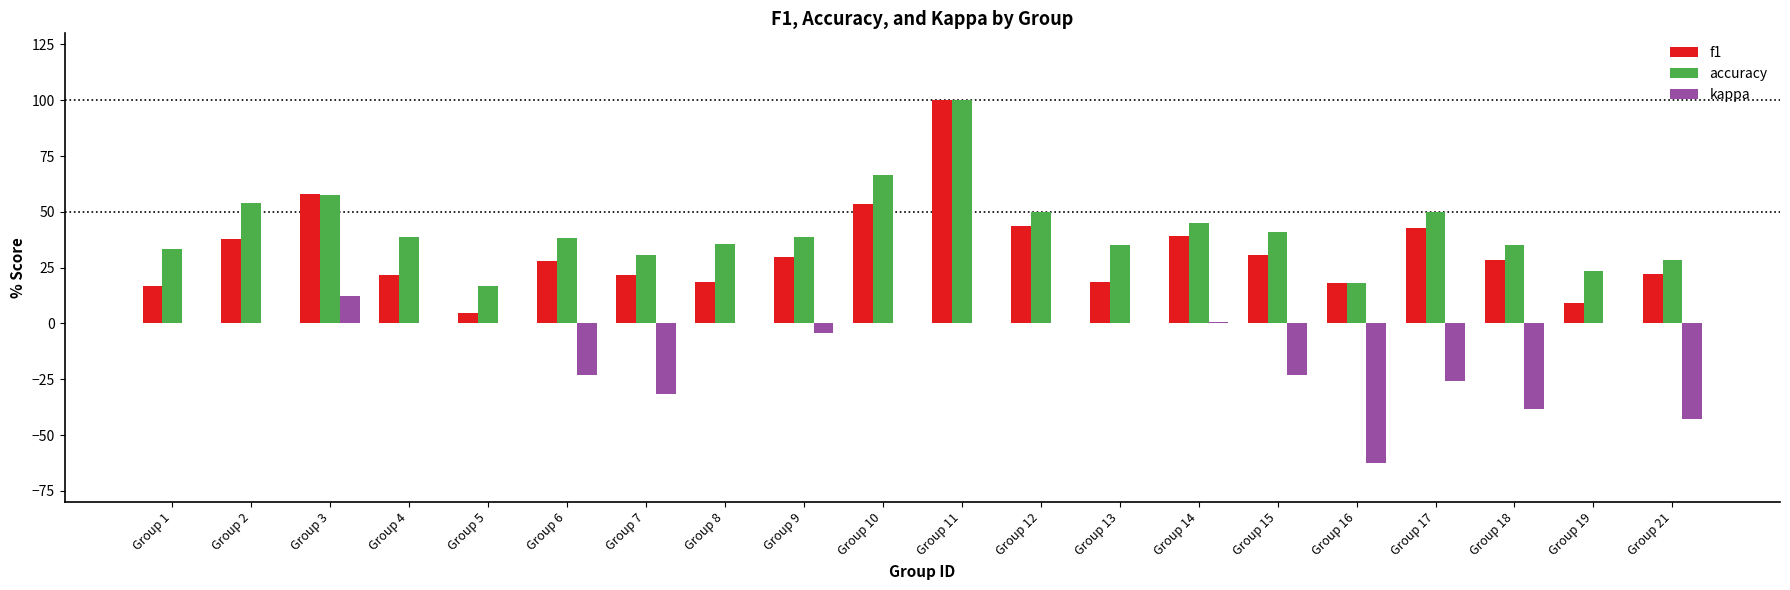

The value of accuracy at Group 7 is 18.2. True or false?

False